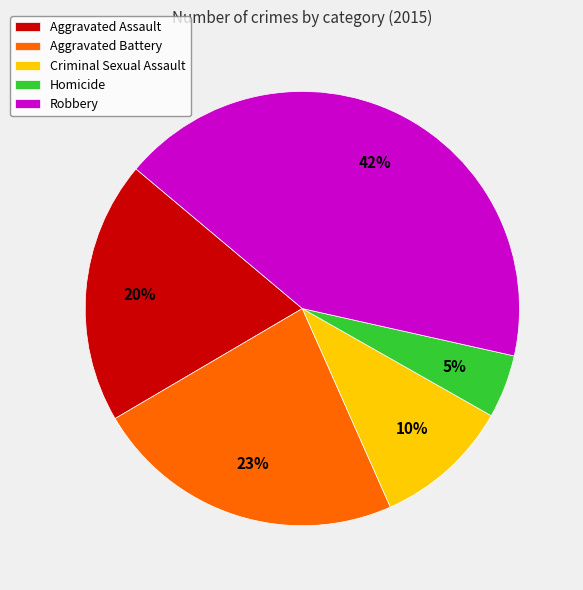

Is Aggravated Battery the majority of the pie?

No